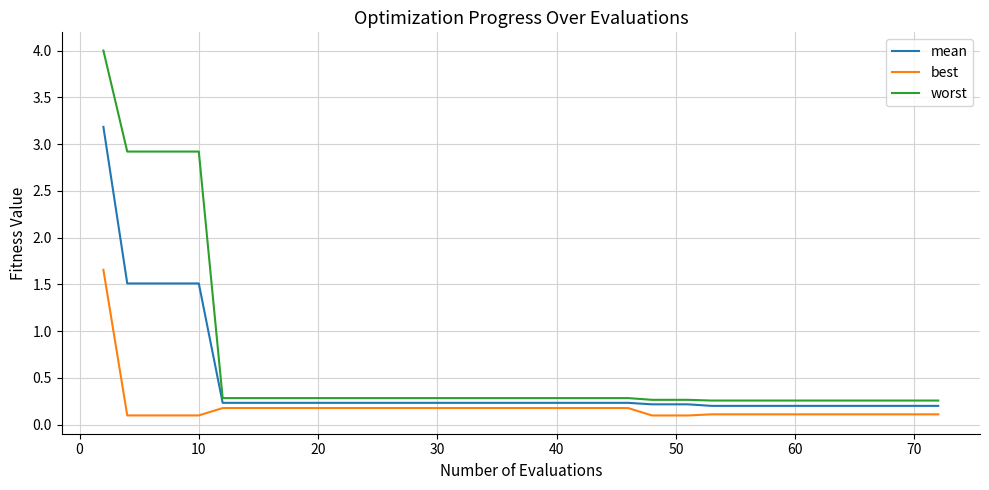

Which series has the largest total across all categories?

worst